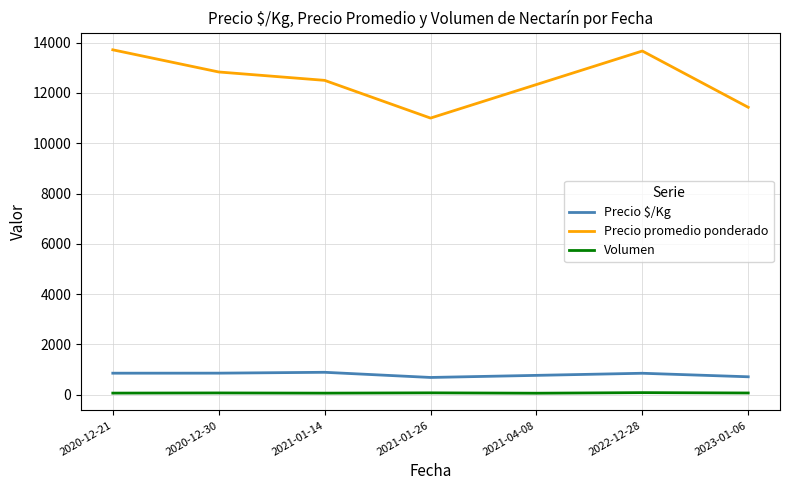

Which series has the largest range (max minus min)?

Precio promedio ponderado